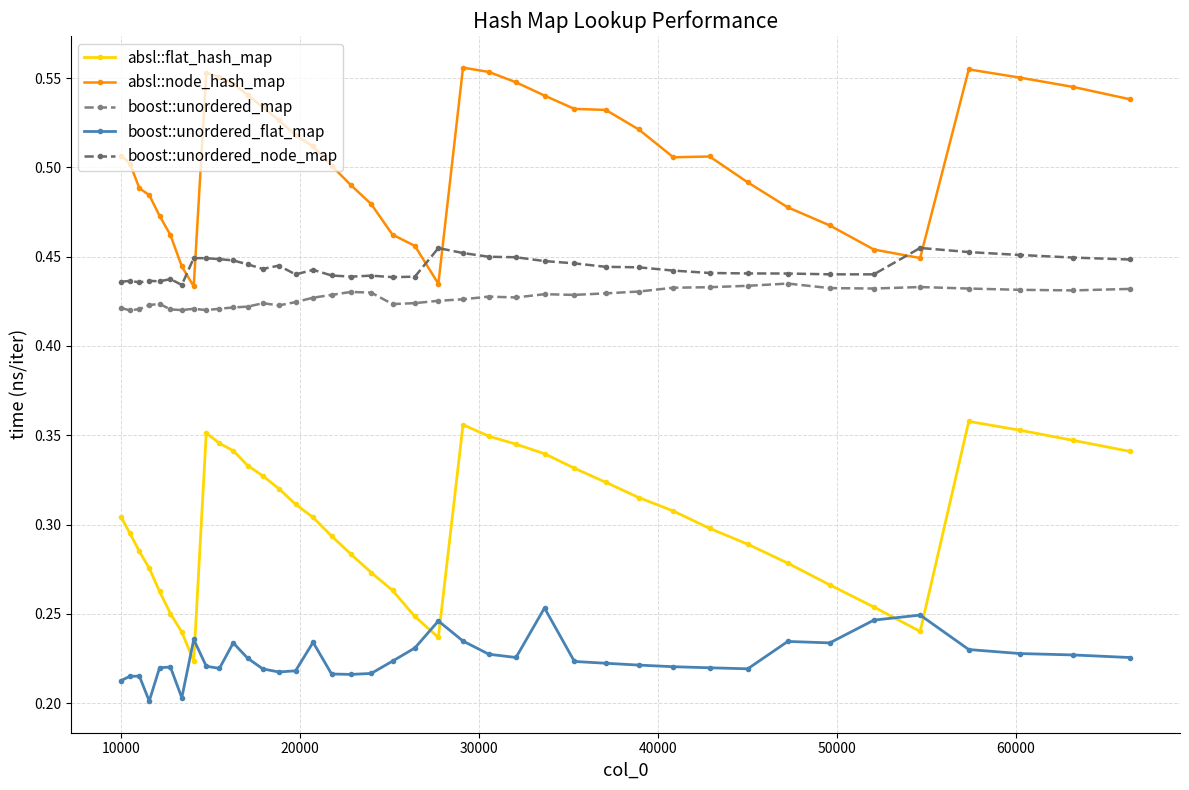

How many lines are shown in the chart?

5